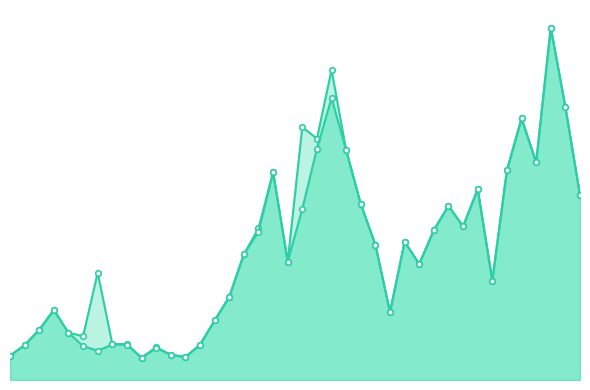

What is the difference between the second highest and second lowest values in the GE_markers series?

779